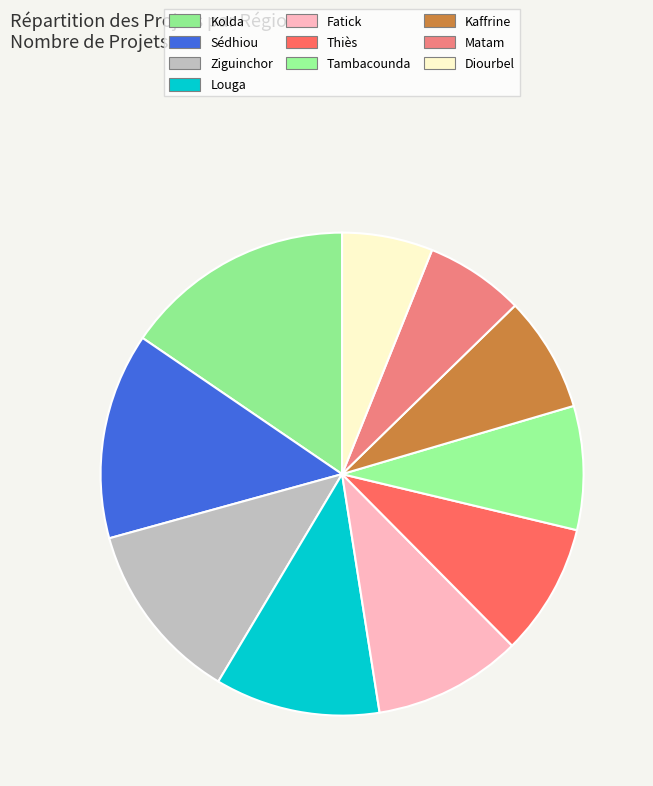

What is the largest slice in the pie chart?

Kolda